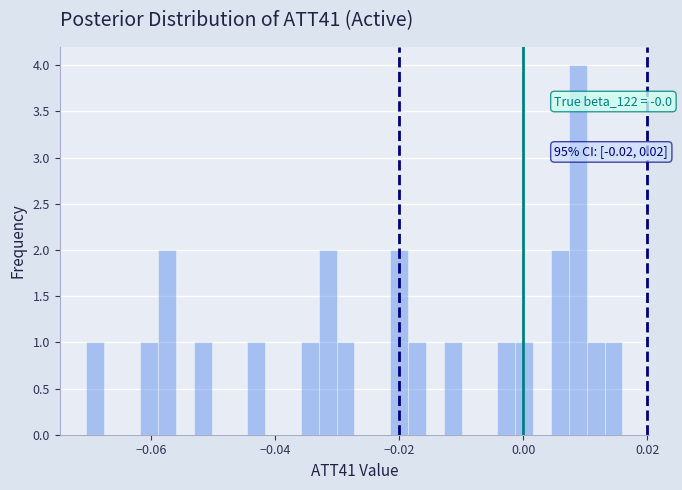

Read against the x-axis, roughly where is the centre of the tallest bar?

0.008